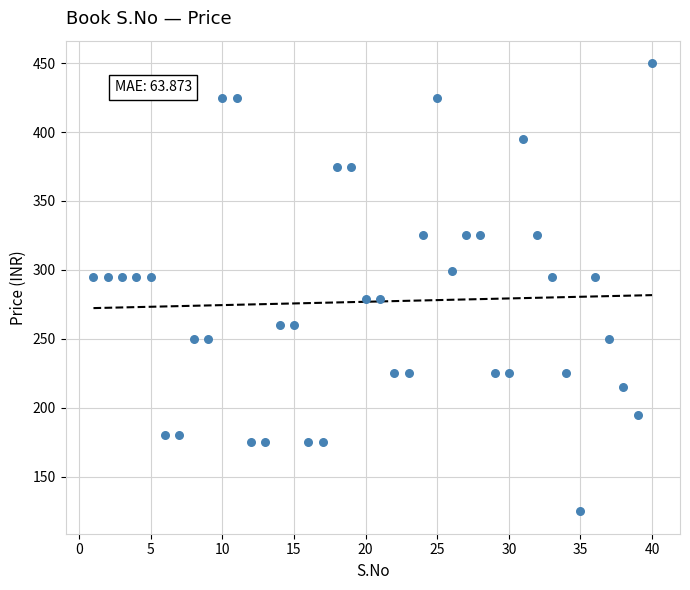

What is the range of X values (max minus min)?

39